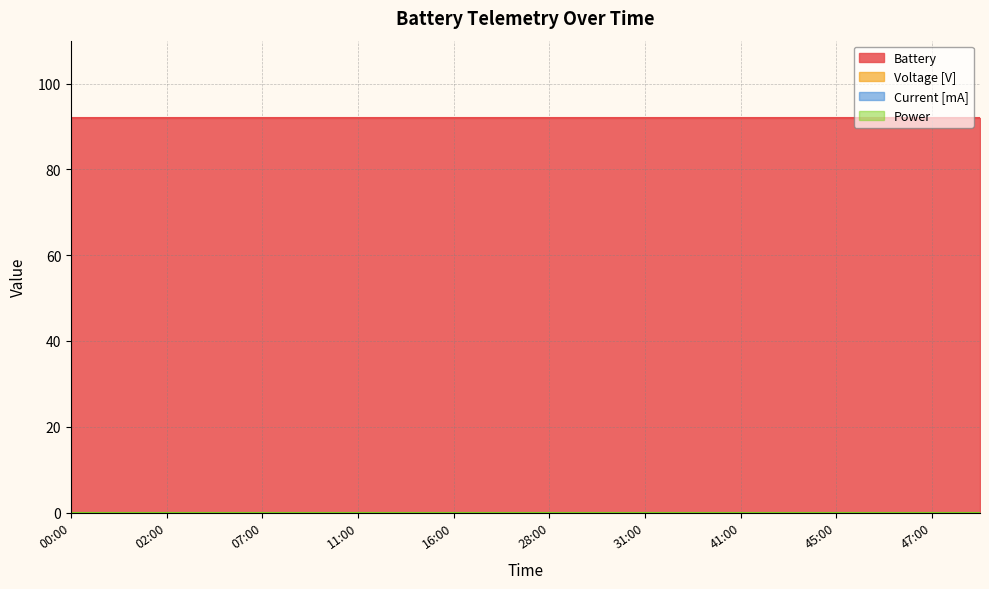

Reading left to right, extract all data points from this chart.

Battery: 92	92	92	92	92	92	92	92	92	92	92	92	92	92	92	92	92	92	92	92
Voltage [V]: 0	0	0	0	0	0	0	0	0	0	0	0	0	0	0	0	0	0	0	0
Current [mA]: 0	0	0	0	0	0	0	0	0	0	0	0	0	0	0	0	0	0	0	0
Power: 0	0	0	0	0	0	0	0	0	0	0	0	0	0	0	0	0	0	0	0